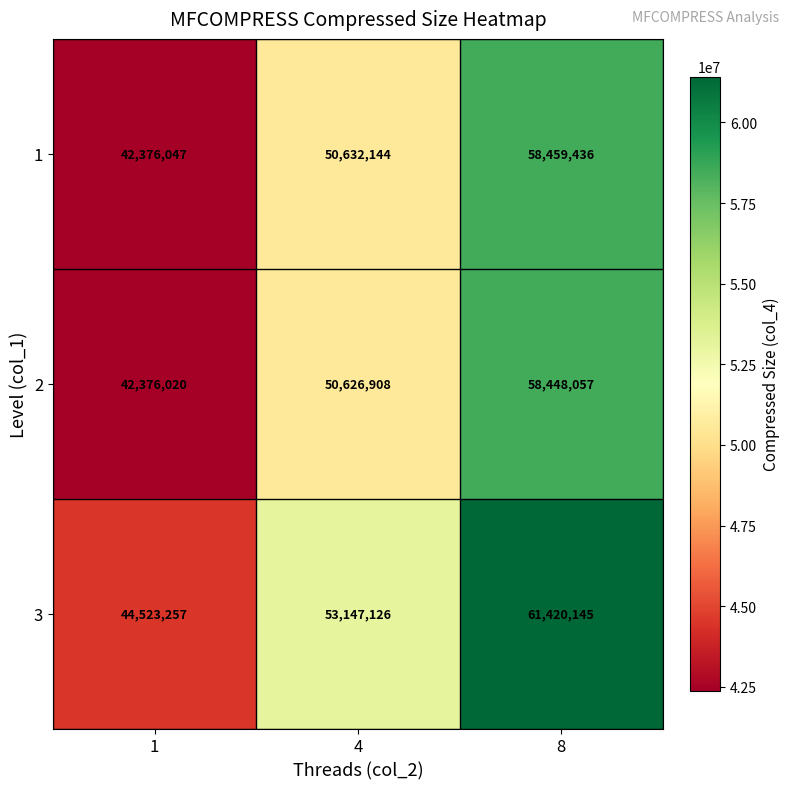

Reading left to right, what are all the values shown in this chart?

1: 1=42376047	4=50632144	8=58459436
2: 1=42376020	4=50626908	8=58448057
3: 1=44523257	4=53147126	8=61420145